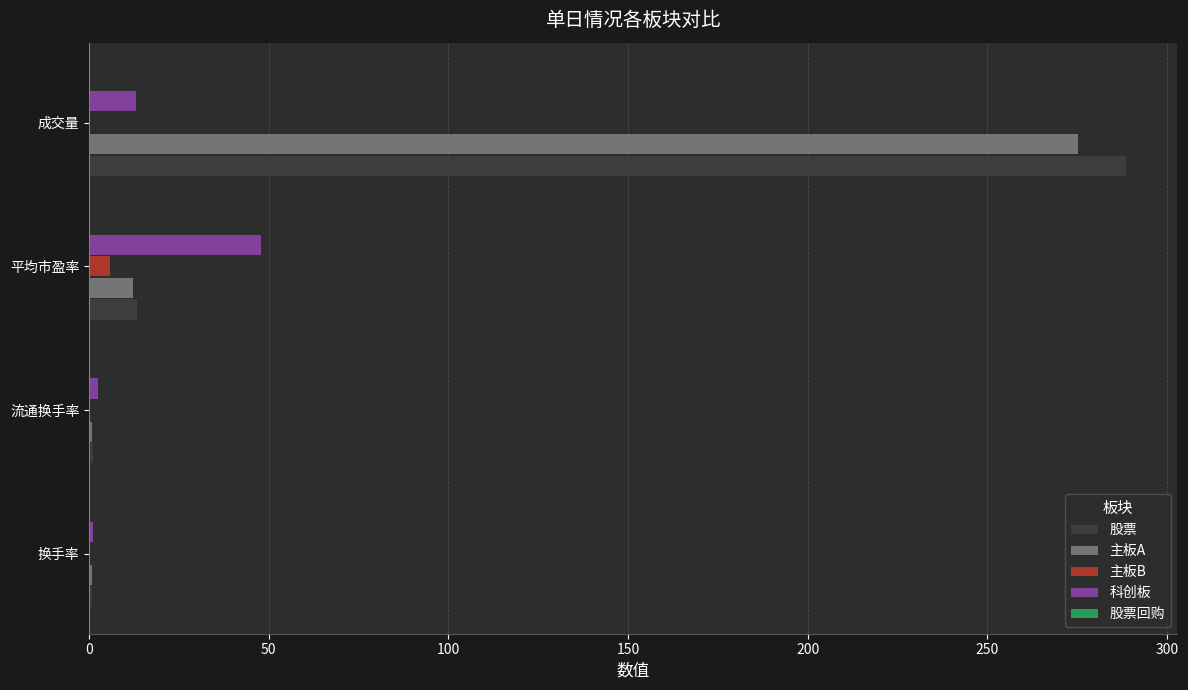

Where is 主板A nearest to the value 137?

平均市盈率